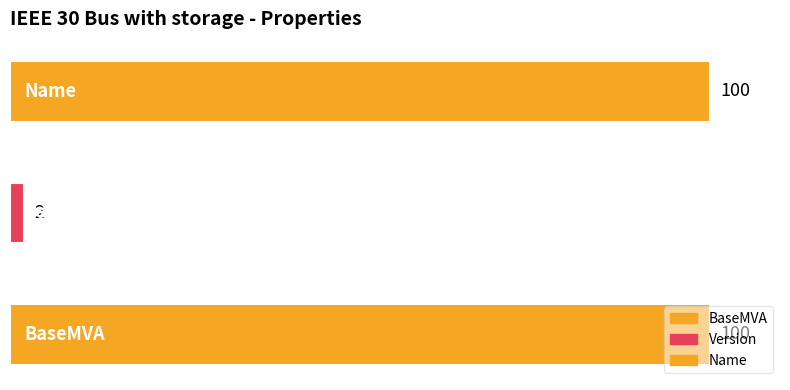

What is the label of the 2nd bar from the right?

Version